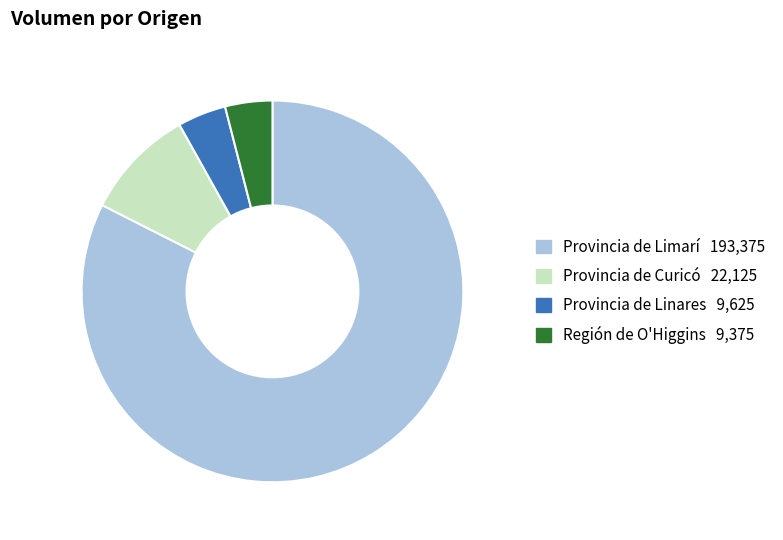

Is there any slice that represents more than half of the pie?

Yes